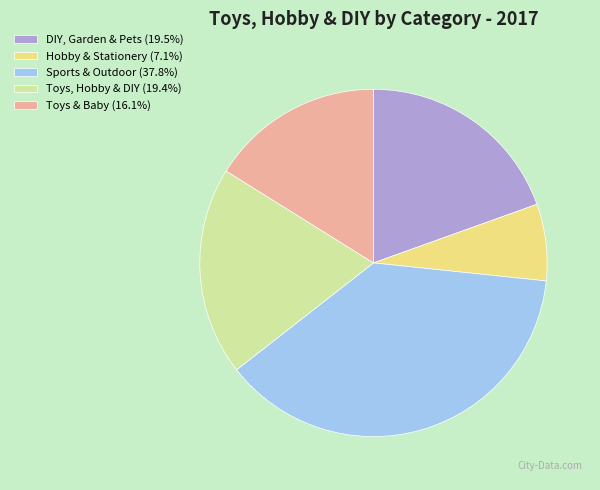

Do Sports & Outdoor (37.8%) and Toys & Baby (16.1%) together represent more than half of the pie?

Yes